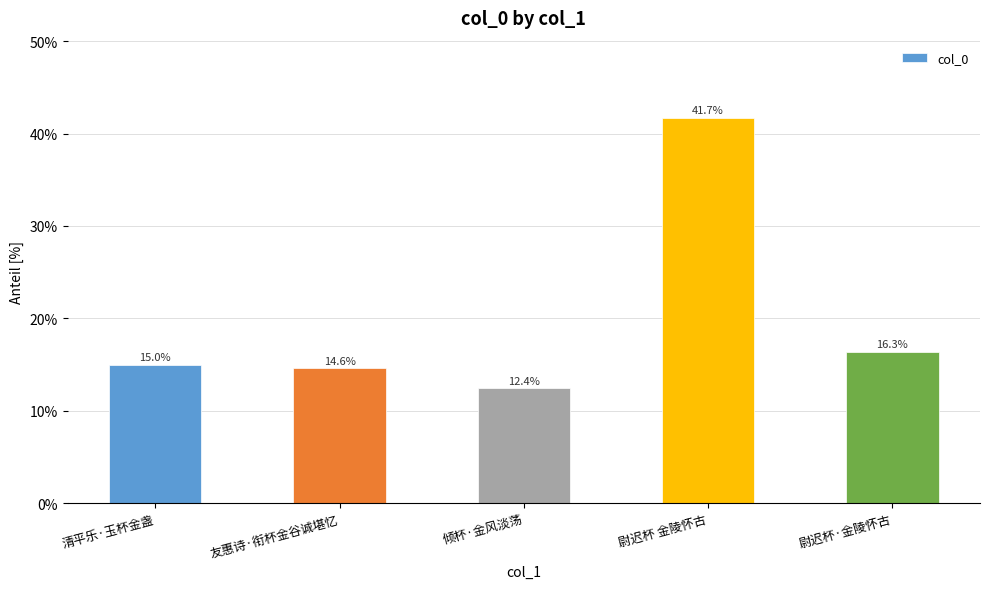

True or false: the data shows 5.9 at 倾杯·金风淡荡.

False